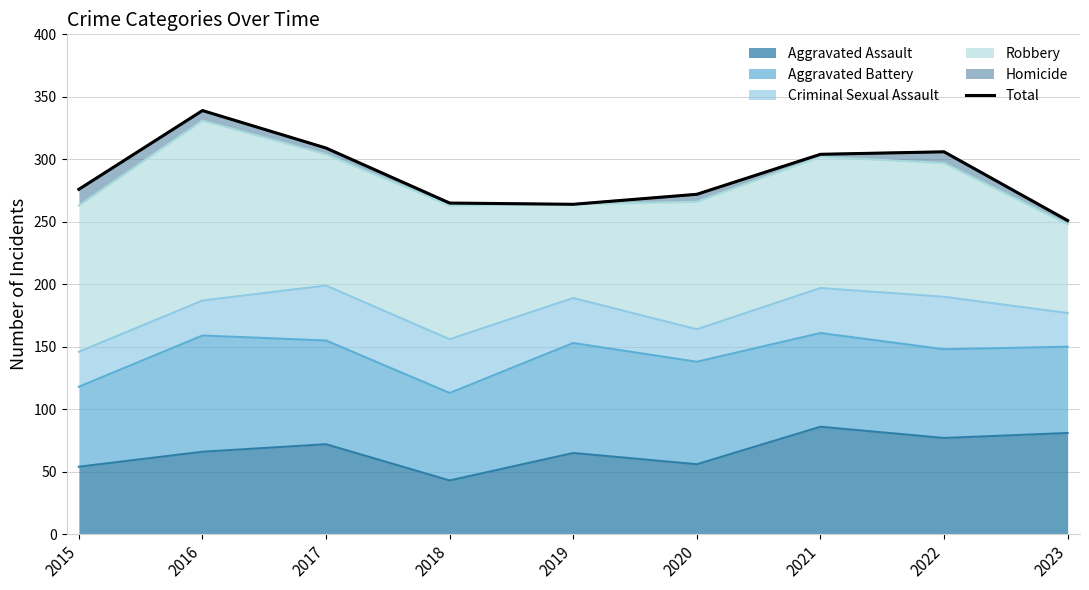

What is the difference between the maximum and minimum values?

88